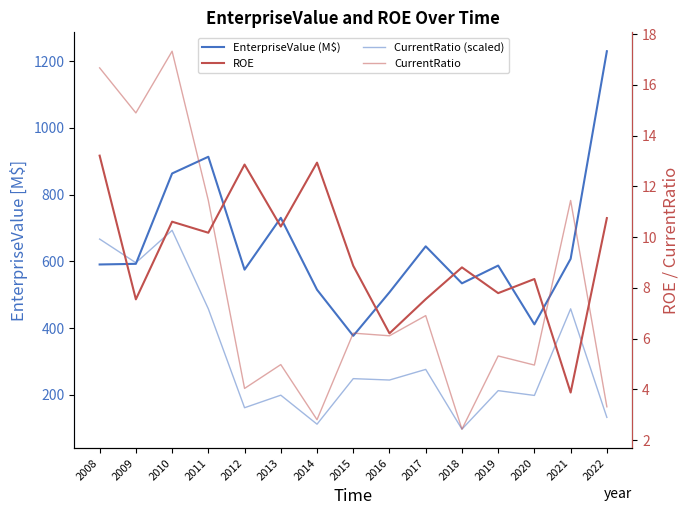

What is the difference between the CurrentRatio (scaled) values at 2014 and 2012?

49.3